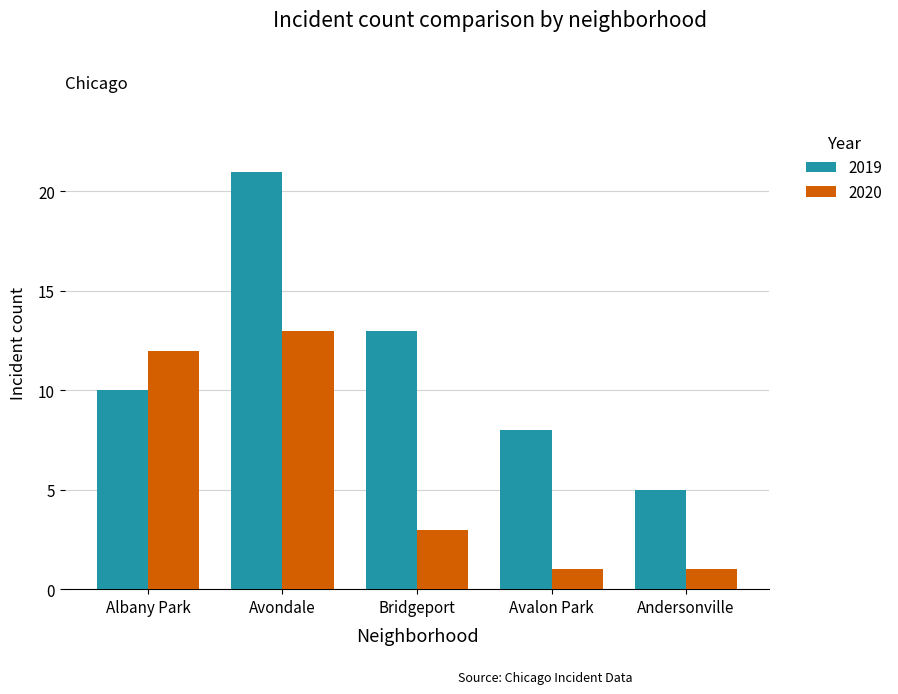

What are all the series names shown in the legend?

2019, 2020